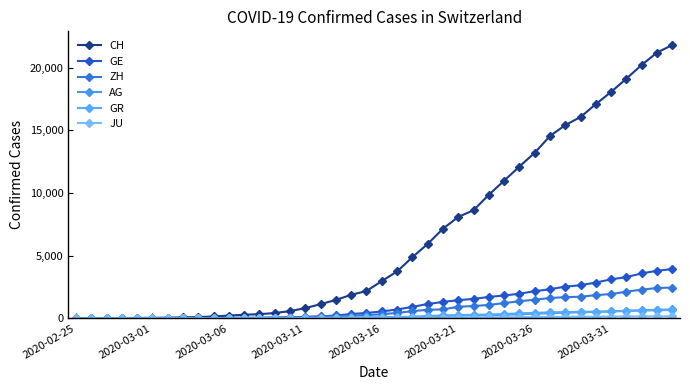

How many lines are shown in the chart?

6